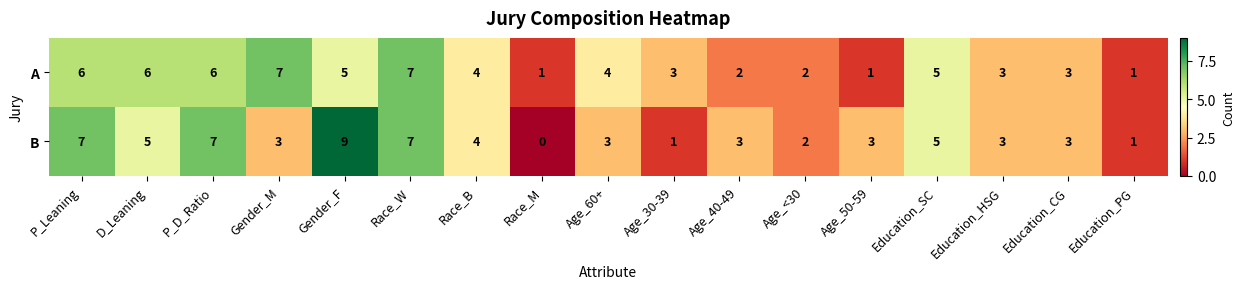

What is the total value across all series at Race_W?

14